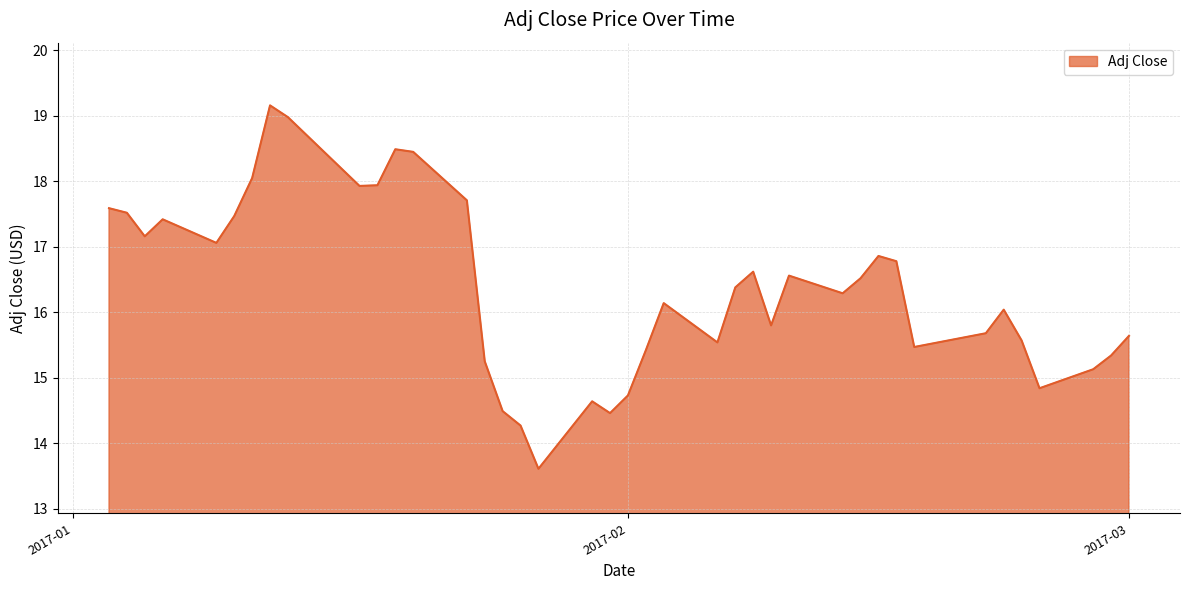

What is the greatest value displayed?

19.2